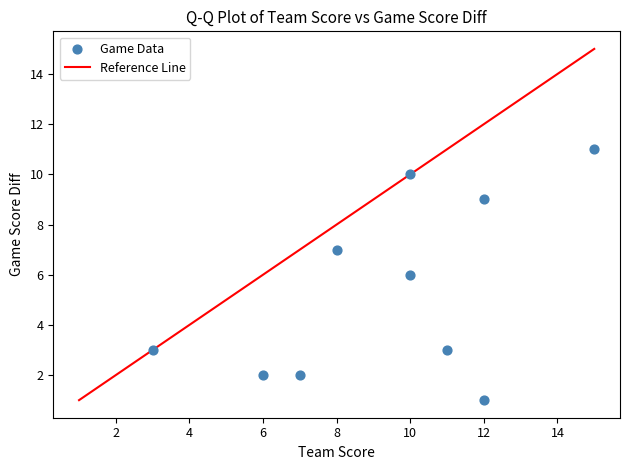

What is the average Y value?

5